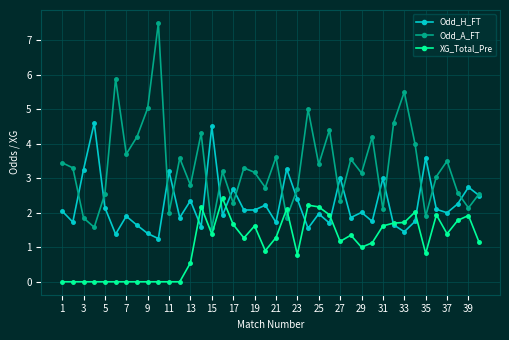

Which series has the largest total across all categories?

Odd_A_FT